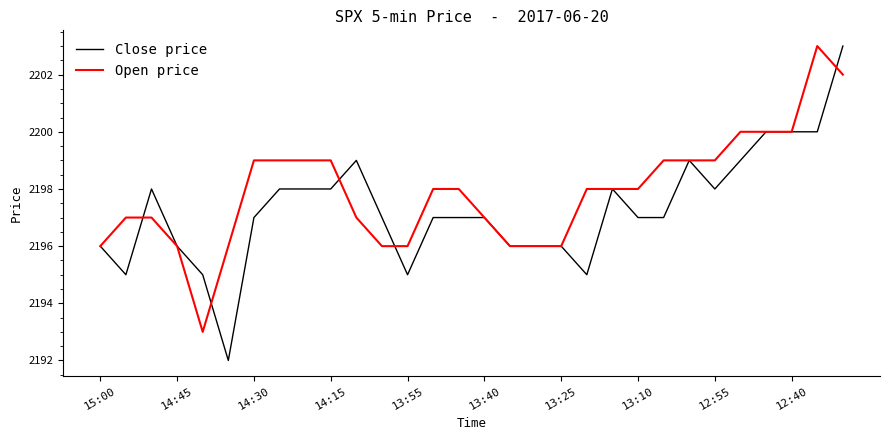

Which series has the largest total across all categories?

Open price